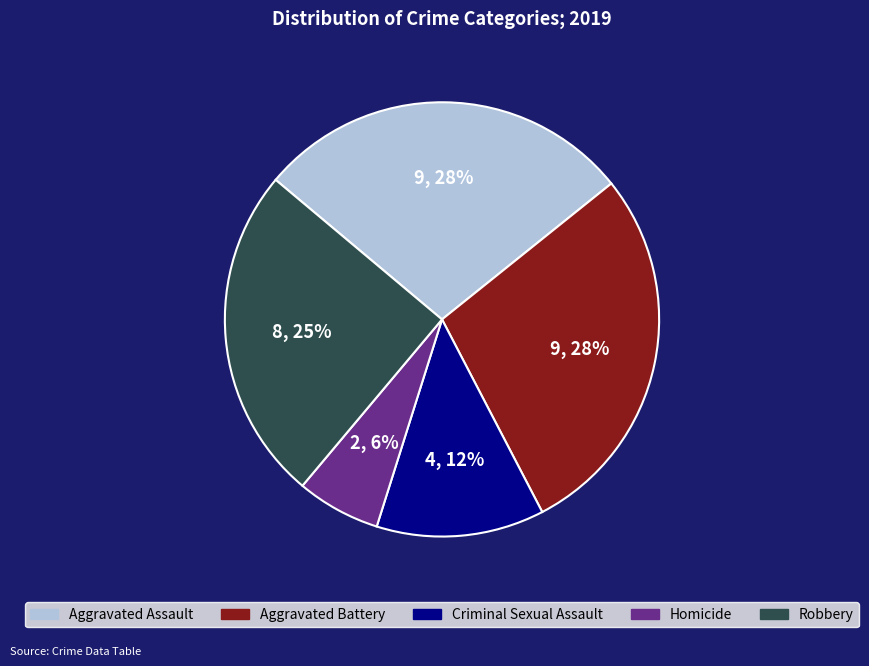

What is the smallest slice in the pie chart?

Homicide